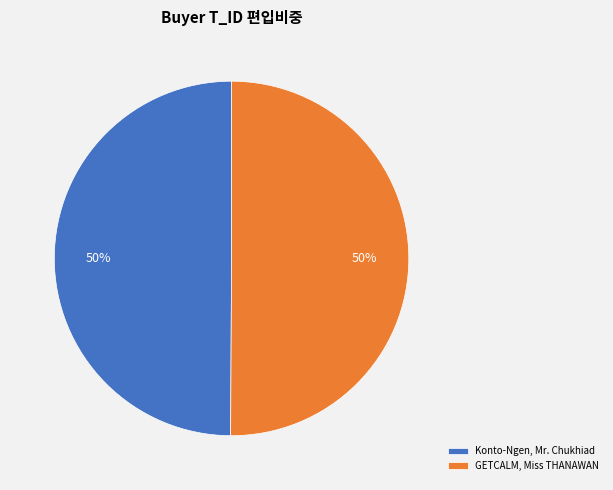

What percentage is the GETCALM, Miss THANAWAN slice, to the nearest percent?

50%